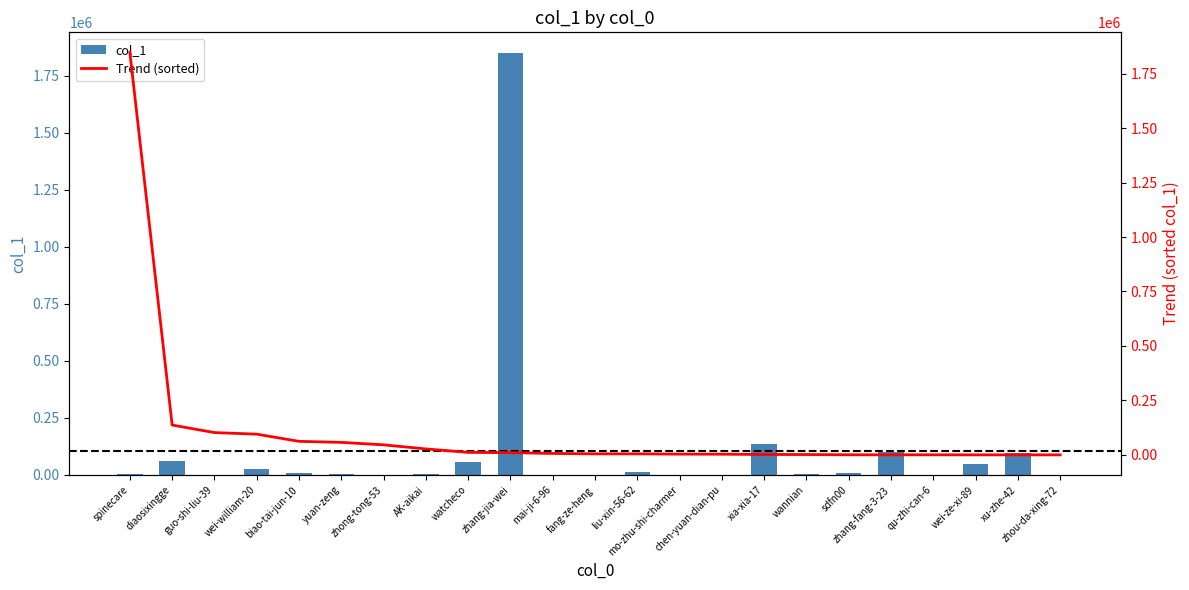

Where does the col_1 series first go above 4787?

diaosixingge